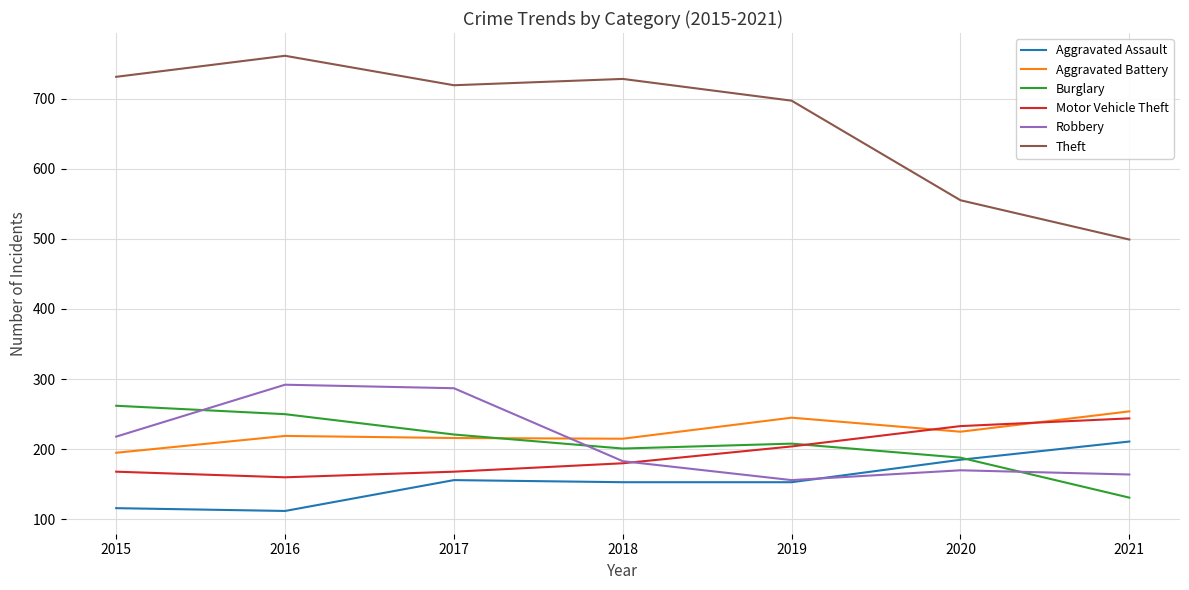

What is the sum of all Motor Vehicle Theft values?

1357